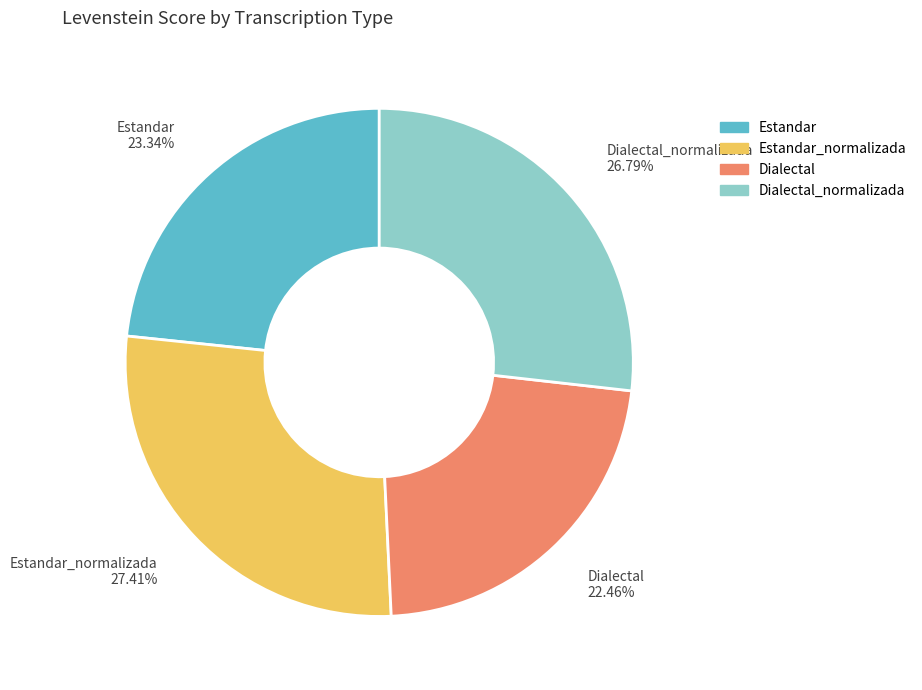

Does any single category account for the majority?

No